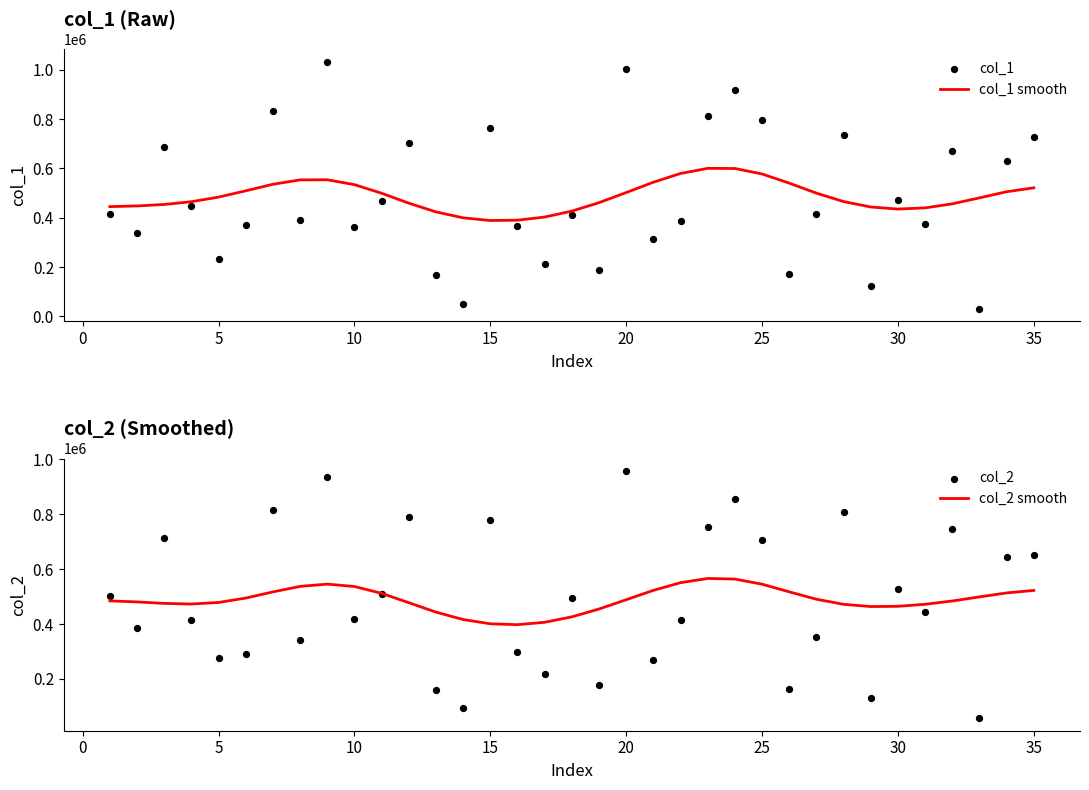

What is the minimum value for col_1 smooth?

388611.3